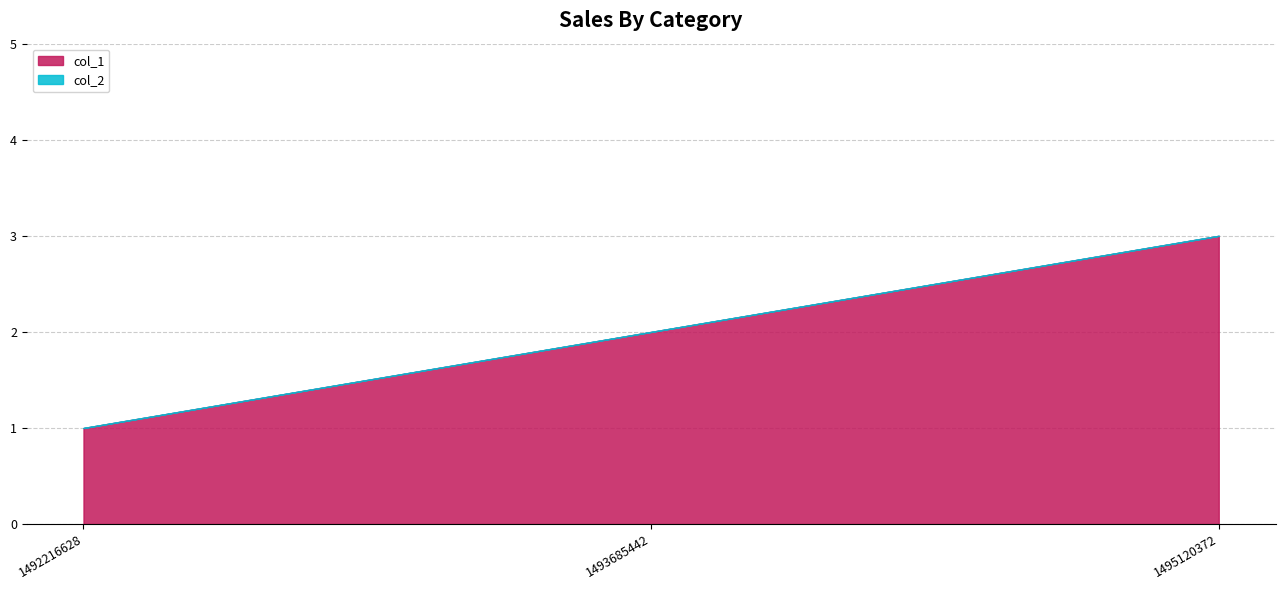

At which category does the chart reach its minimum across all series?

1492216628